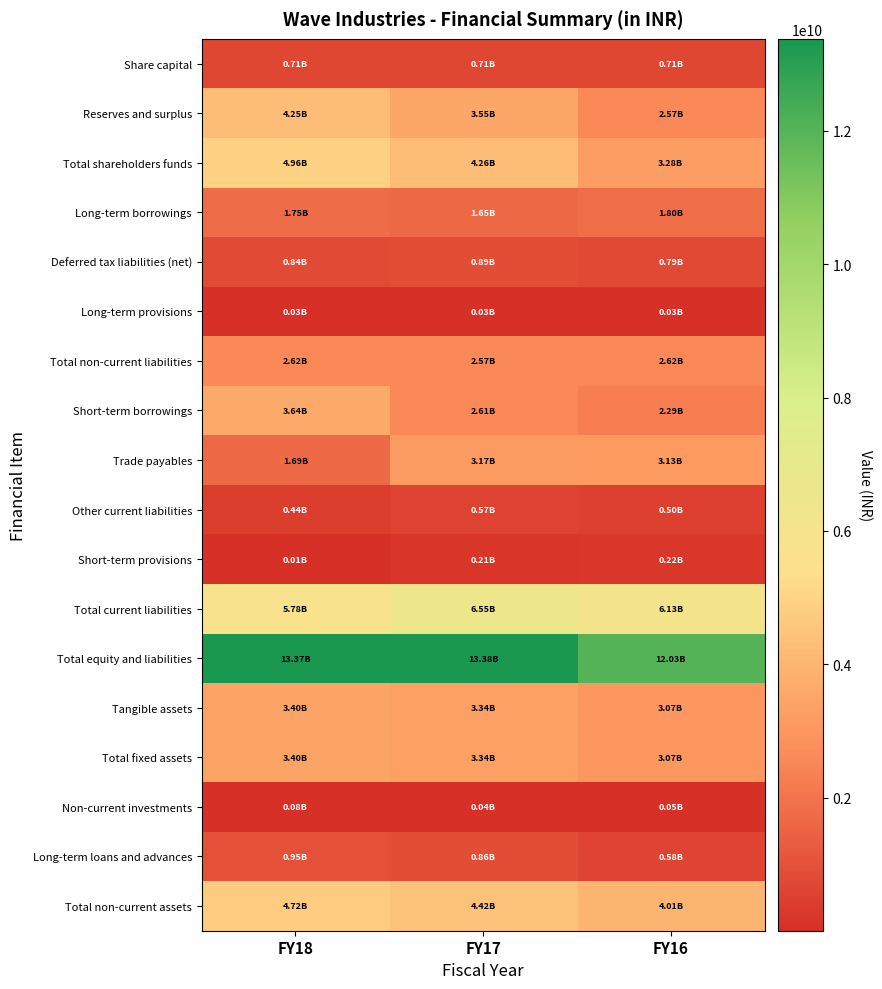

What is the spread (max minus min) of values at FY17?

13345083000